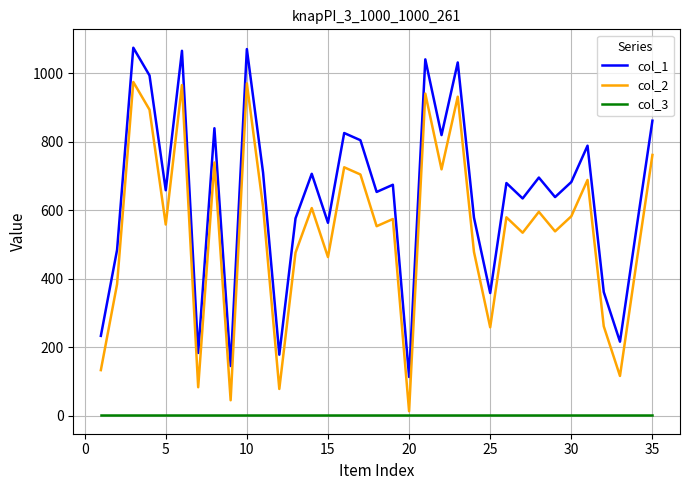

True or false: col_1 and col_3 cross at least once.

False